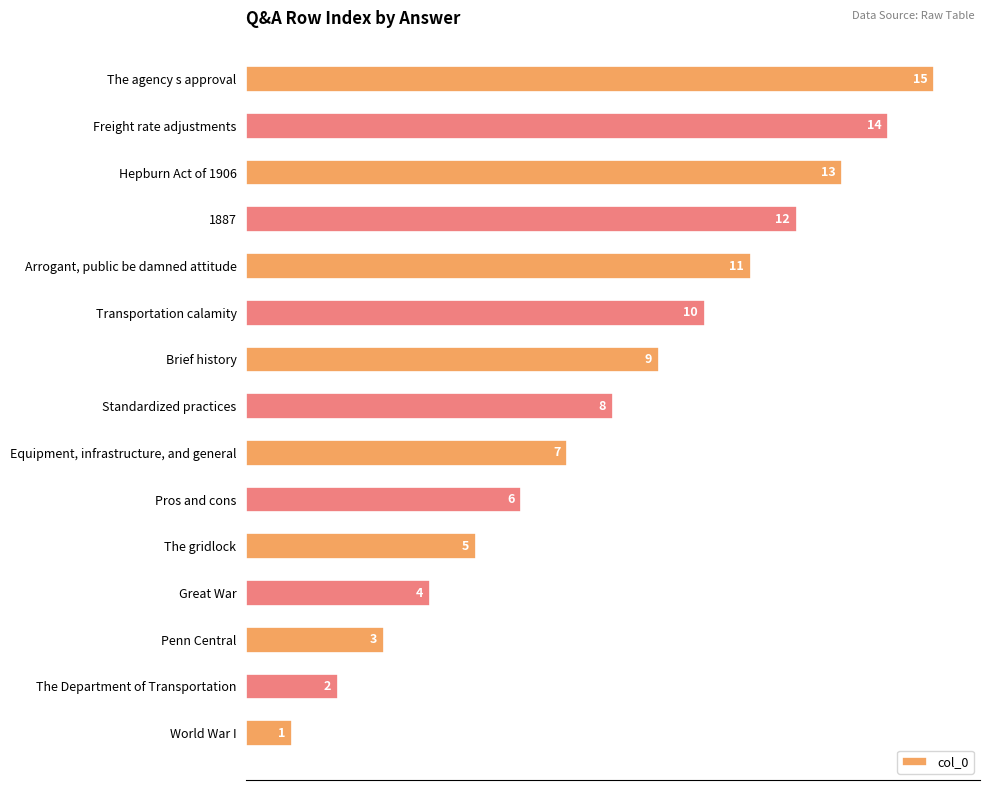

Rank the categories by value from highest to lowest.

The agency s approval, Freight rate adjustments, Hepburn Act of 1906, 1887, Arrogant, public be damned attitude, Transportation calamity, Brief history, Standardized practices, Equipment, infrastructure, and general, Pros and cons, The gridlock, Great War, Penn Central, The Department of Transportation, World War I